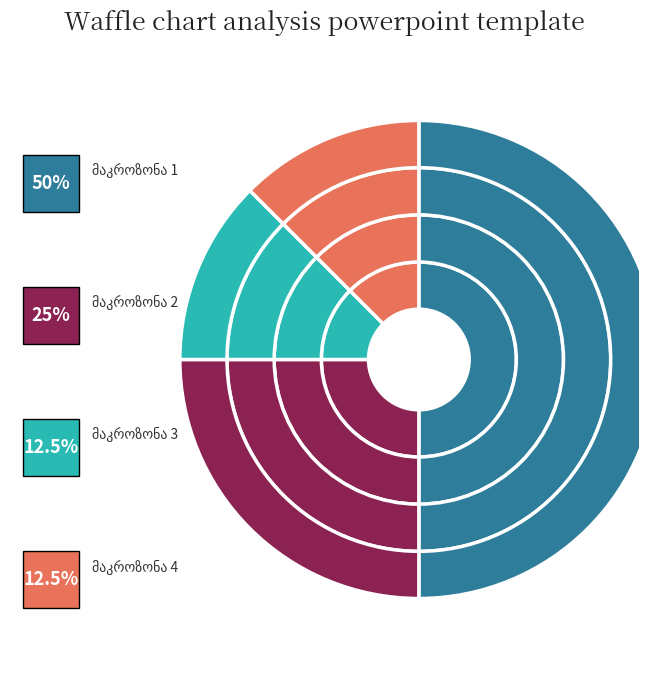

Combined, do მაკროზონა 4 and მაკროზონა 3 account for over 50%?

No